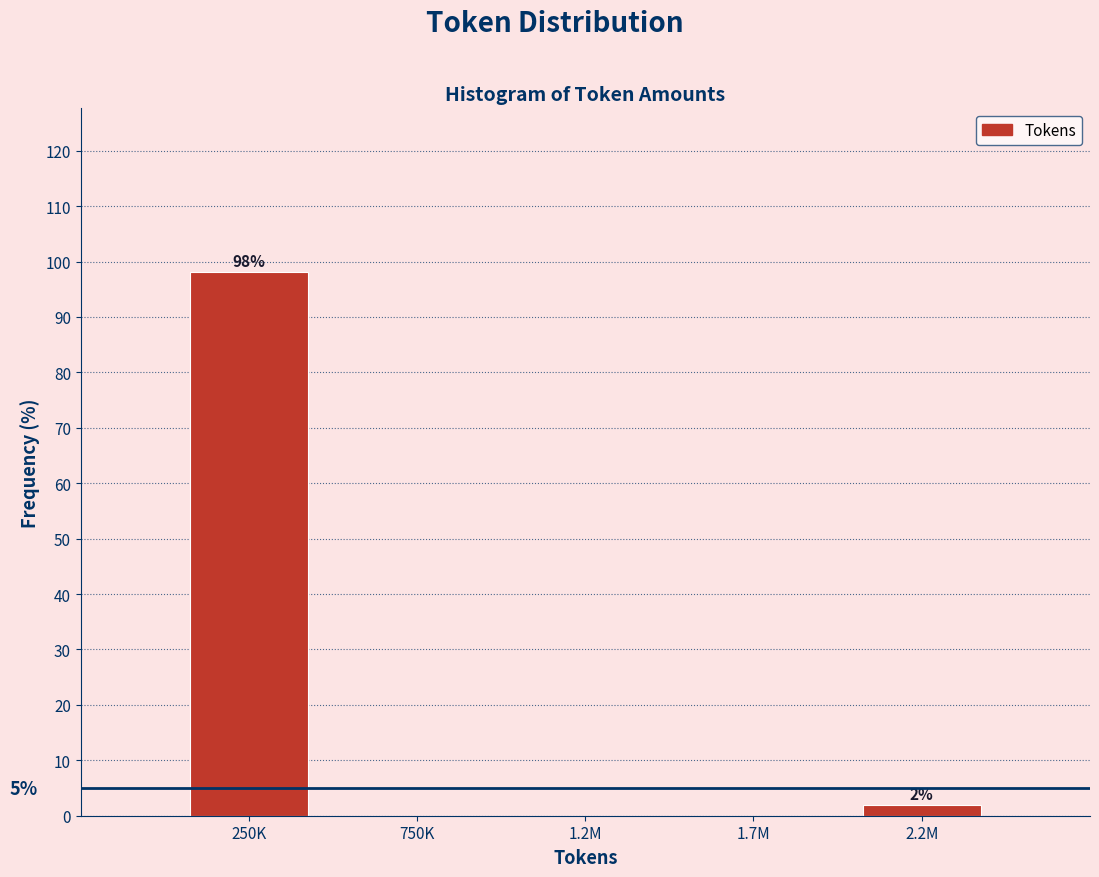

Reading left to right, what are all the values shown in this chart?

250K=98.1	750K=0.0	1.2M=0.0	1.7M=0.0	2.2M=1.9